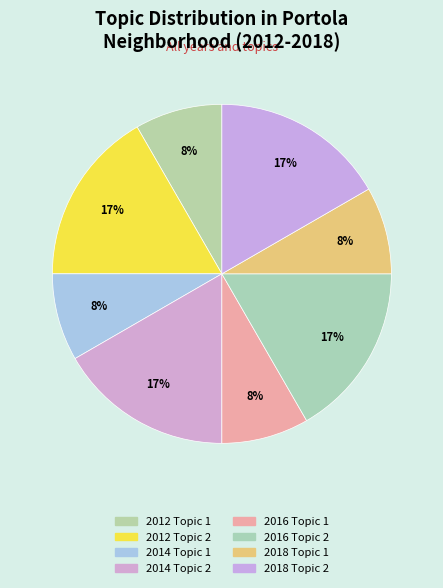

How many segments does this pie chart have?

8